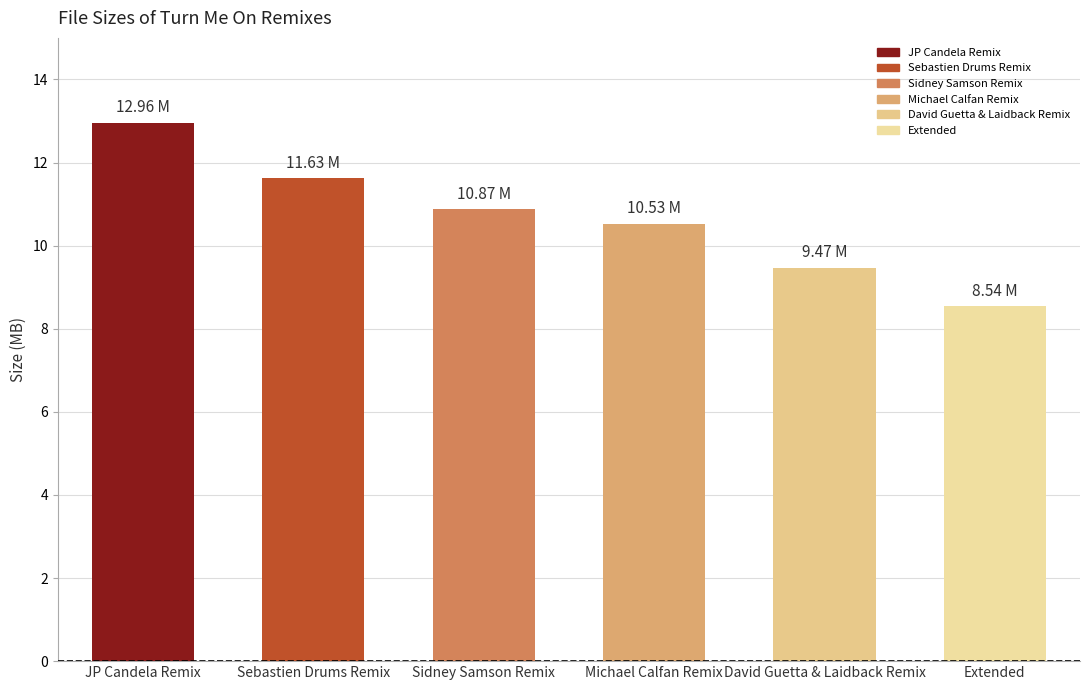

What is the minimum value shown in the chart?

8.5